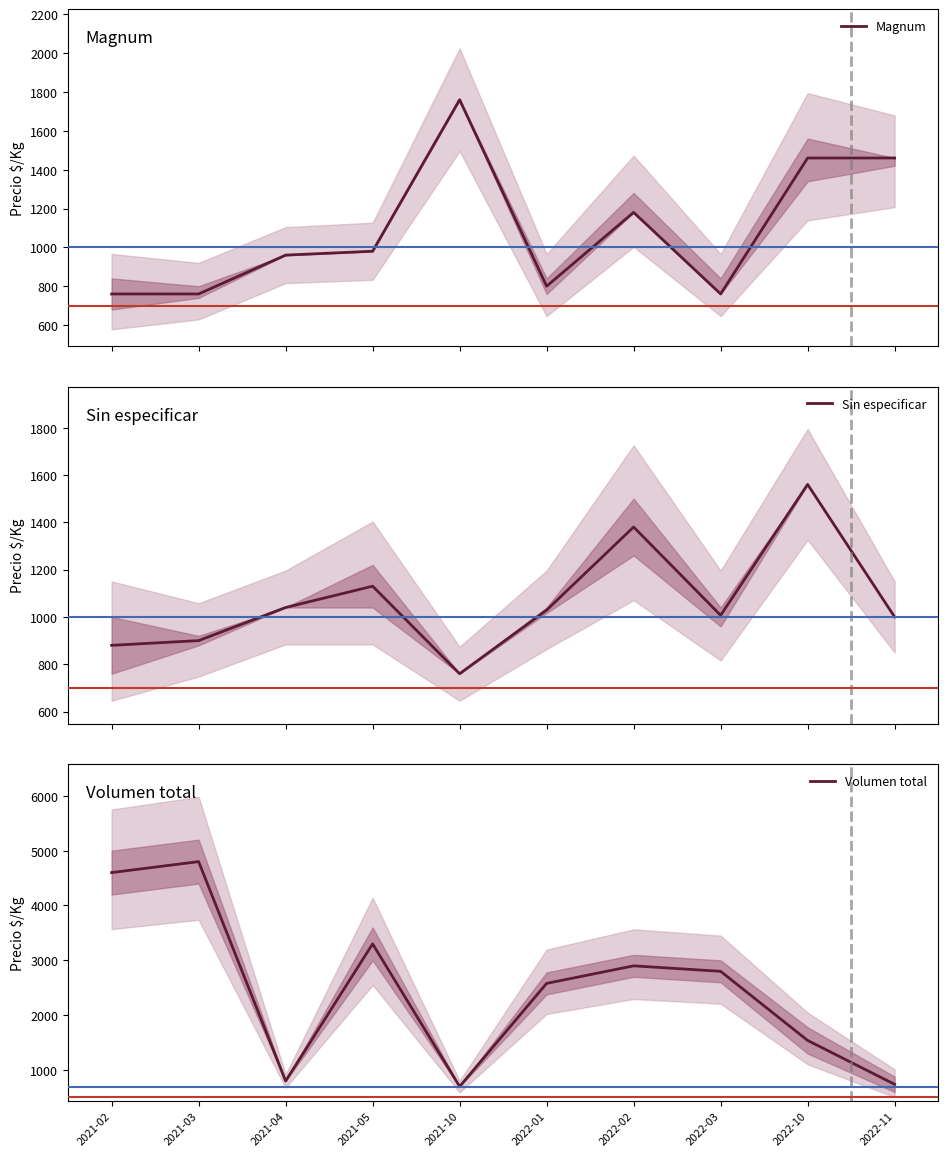

Does the chart have visible grid lines?

No